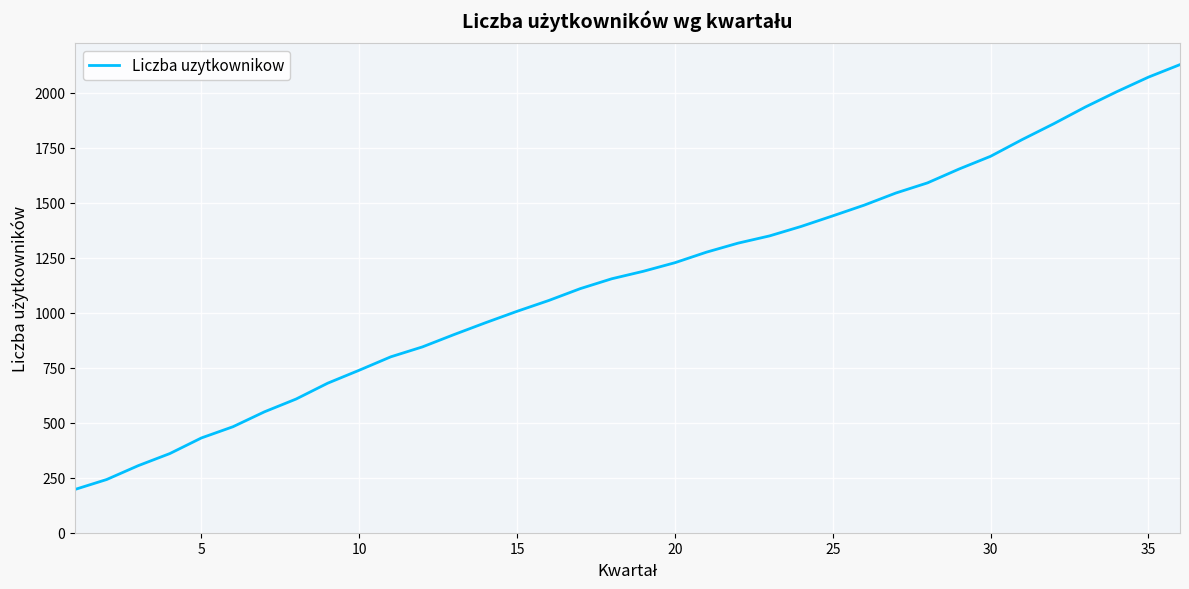

What is the greatest value displayed?

2129